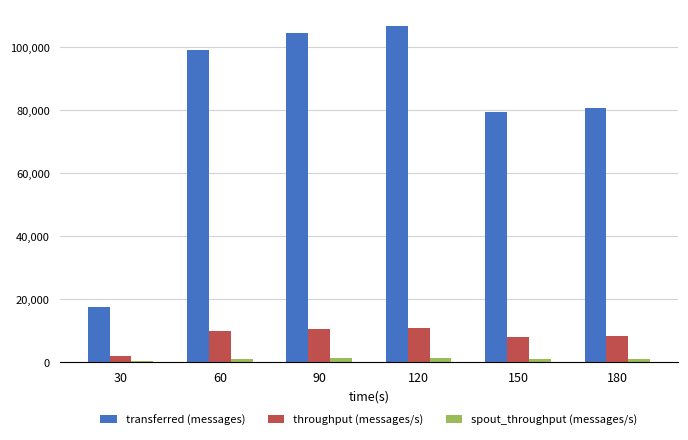

What is the maximum value shown in the chart?

106740